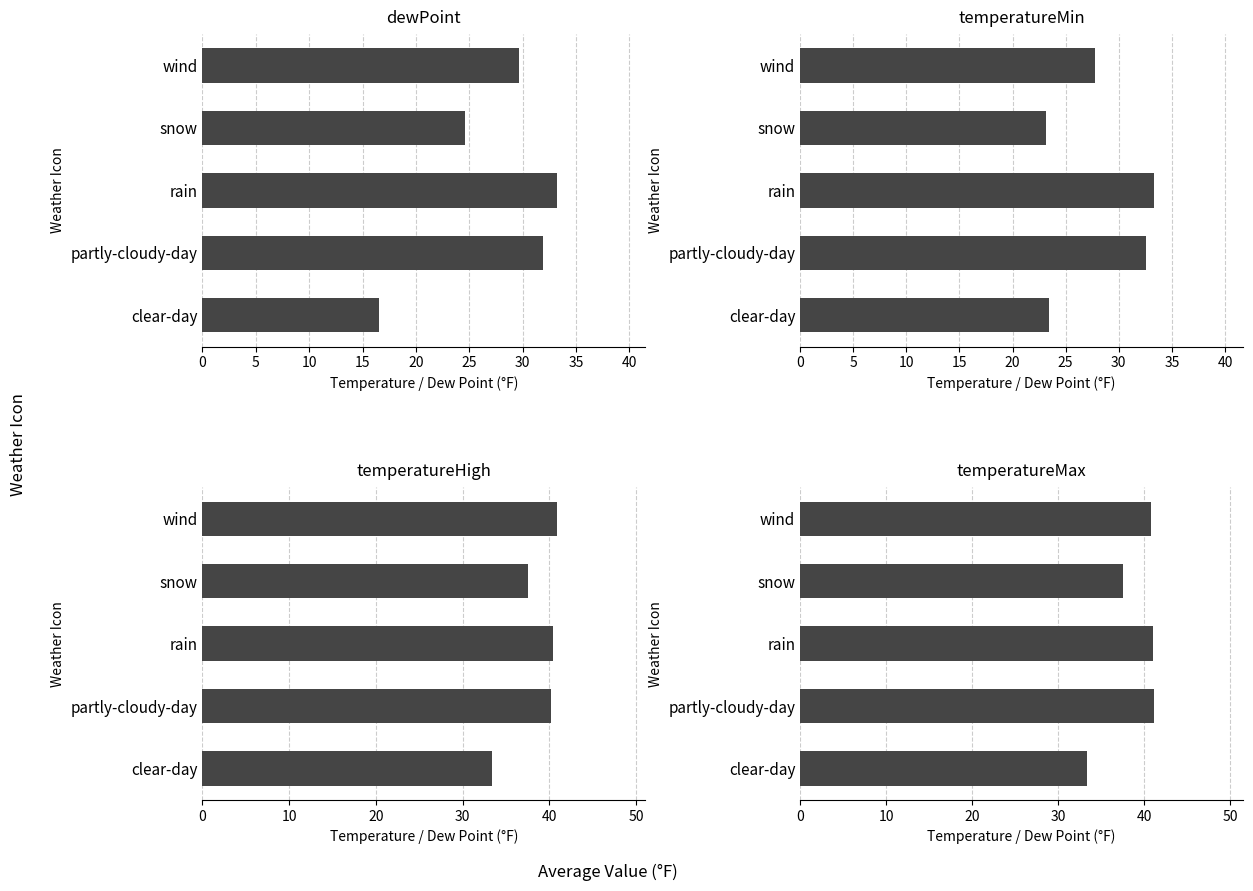

What are all the series names shown in the legend?

dewPoint, temperatureMin, temperatureHigh, temperatureMax